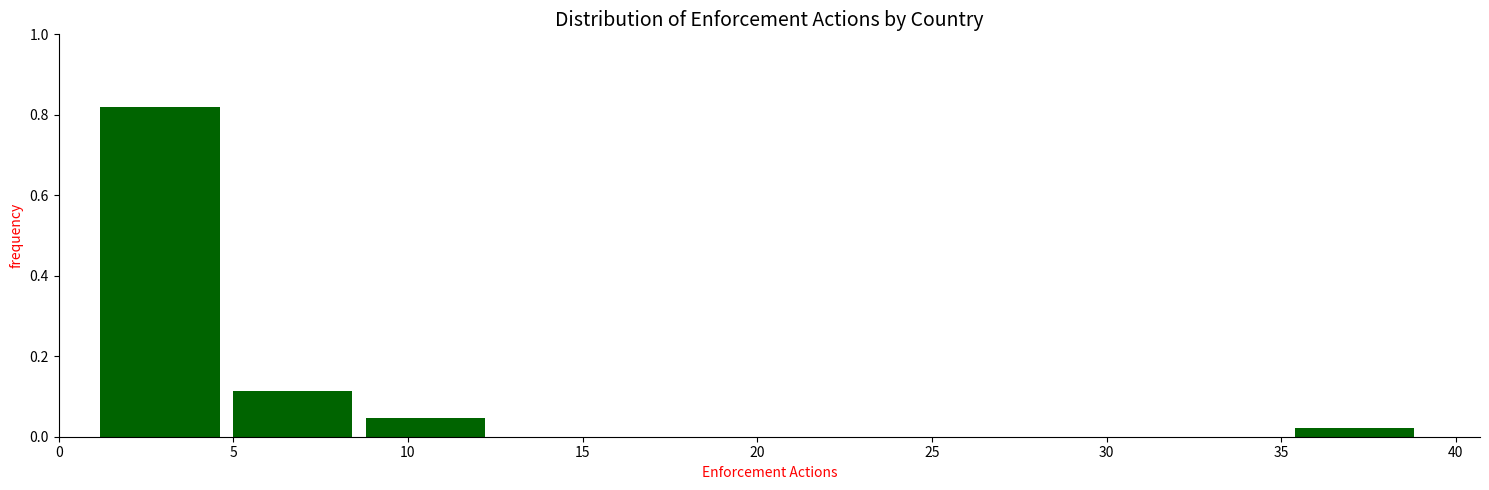

What is the height of the bar covering 35.2 to 39.0 on the x-axis? Neither the bar edges nor the heights are printed on the chart, so give them approximately, as read against the axes.

0.02